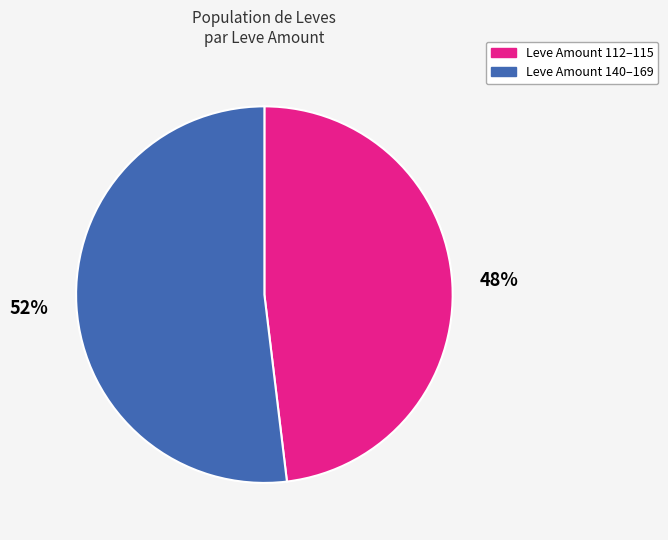

How many slices are in this pie chart?

2